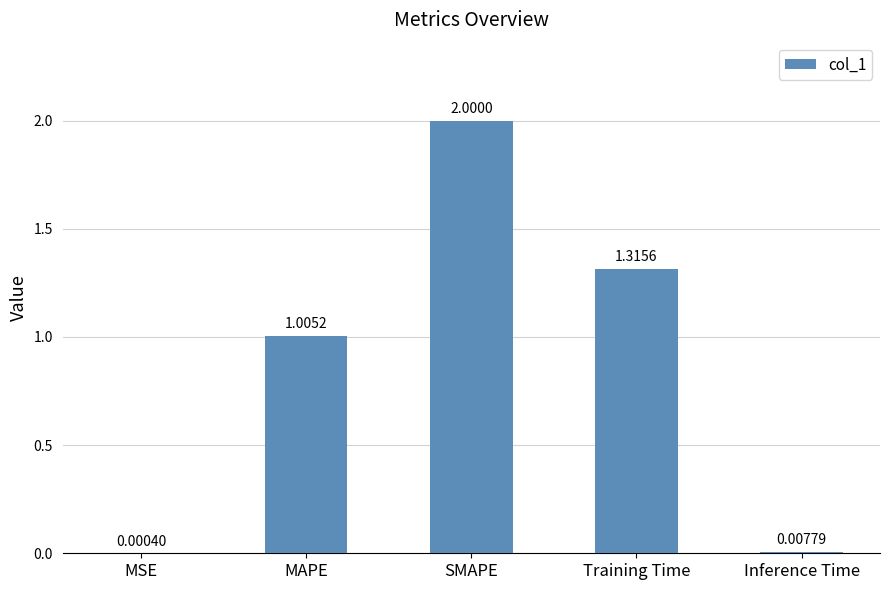

Count the number of categories in the chart.

5